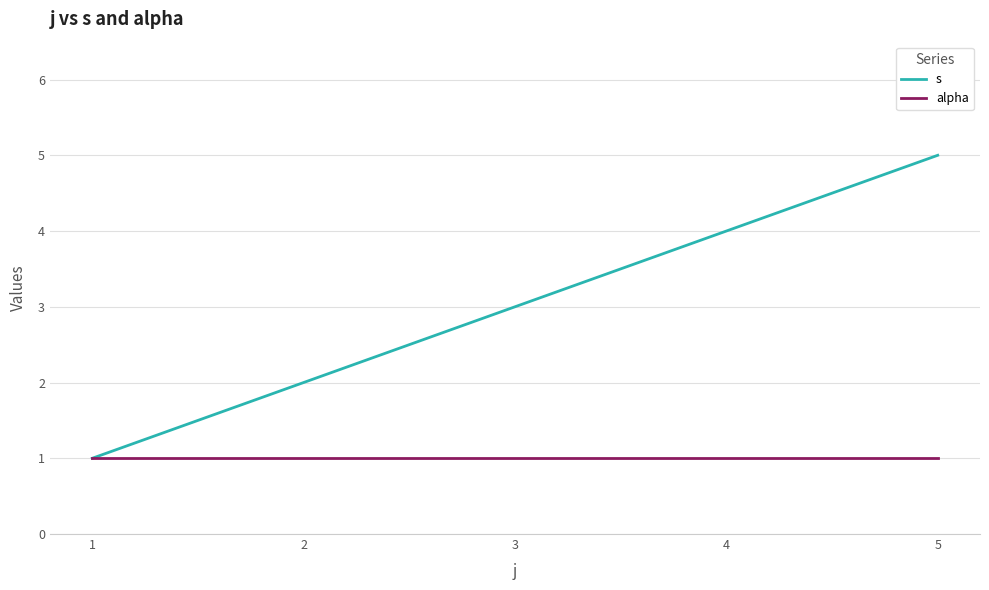

Which series has the largest range (max minus min)?

s